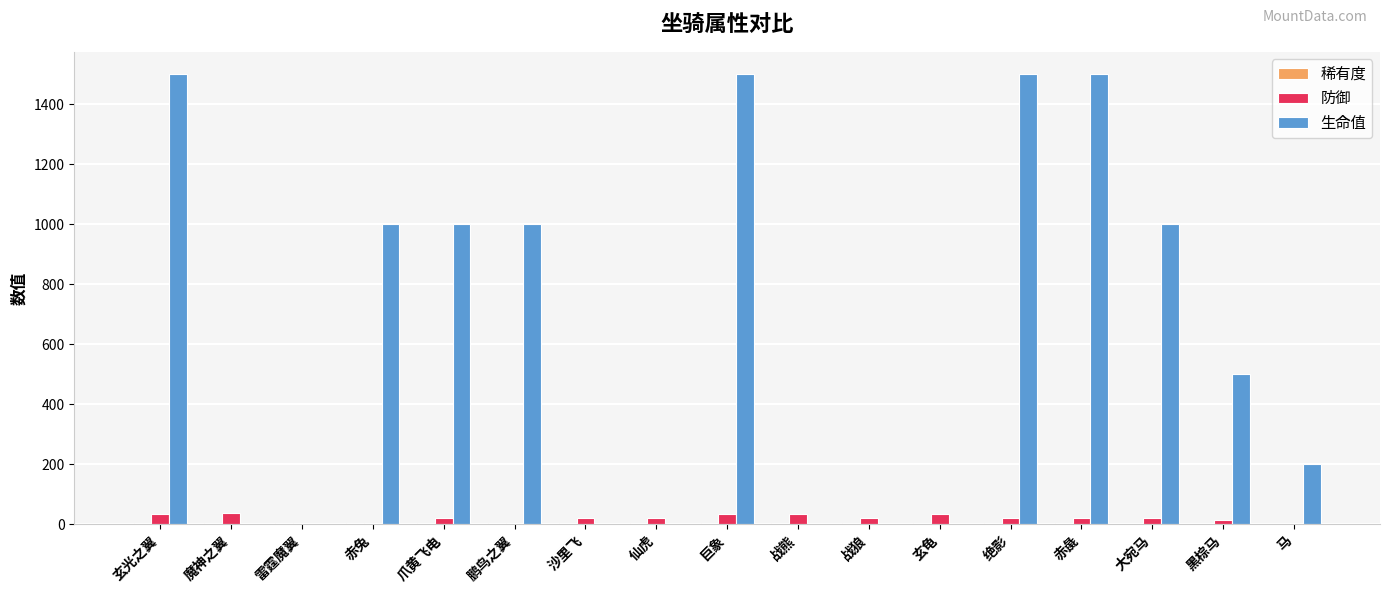

What is the total value across all series at 玄光之翼?

1539